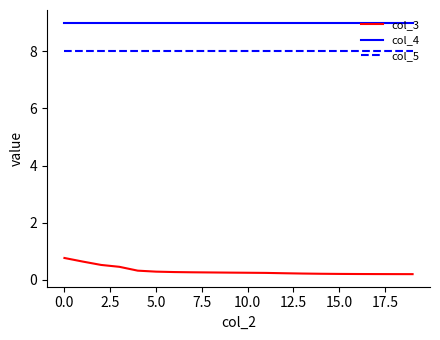

What is the maximum value for col_5?

8.0